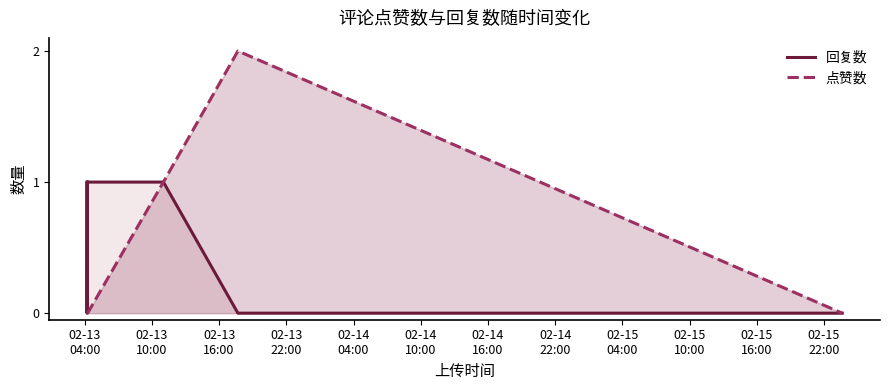

Which series has the largest total across all categories?

回复数